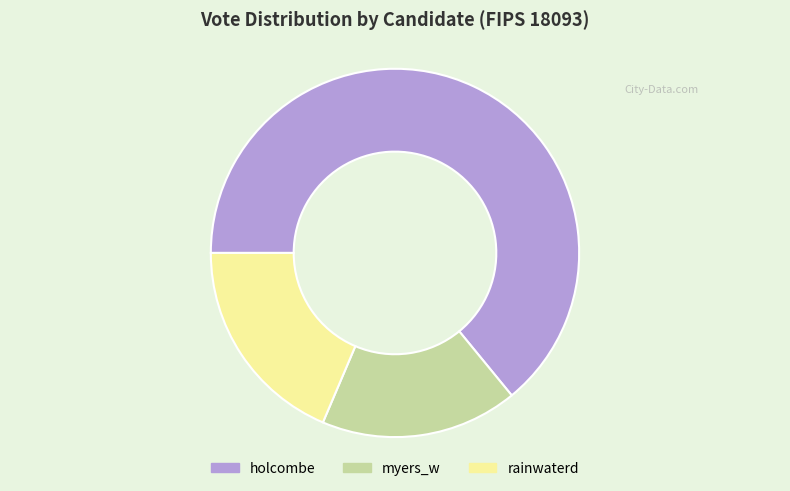

Which slice represents more than half of the pie?

holcombe